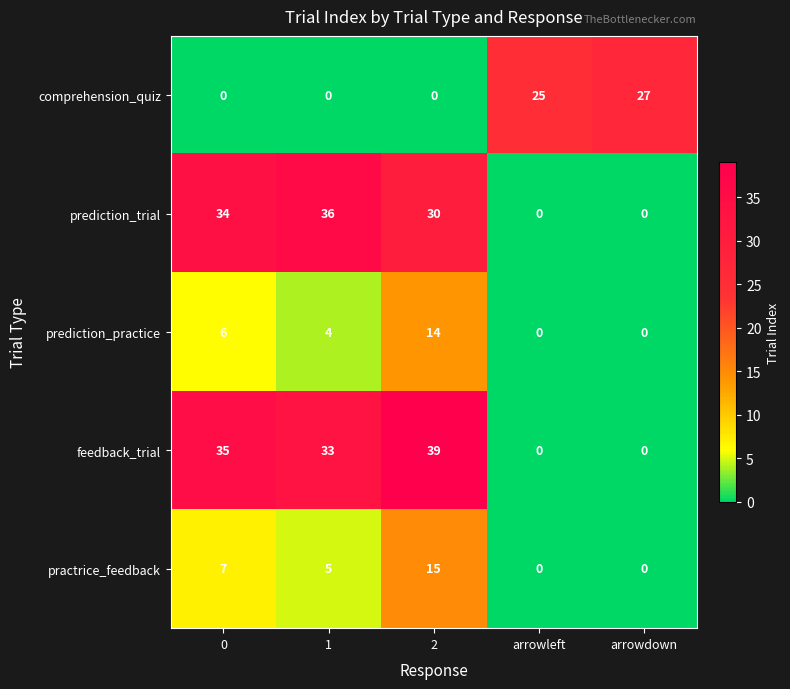

Reading left to right, what are all the values shown in this chart?

comprehension_quiz: 0=0	1=0	2=0	arrowleft=25	arrowdown=27
prediction_trial: 0=34	1=36	2=30	arrowleft=0	arrowdown=0
prediction_practice: 0=6	1=4	2=14	arrowleft=0	arrowdown=0
feedback_trial: 0=35	1=33	2=39	arrowleft=0	arrowdown=0
practrice_feedback: 0=7	1=5	2=15	arrowleft=0	arrowdown=0